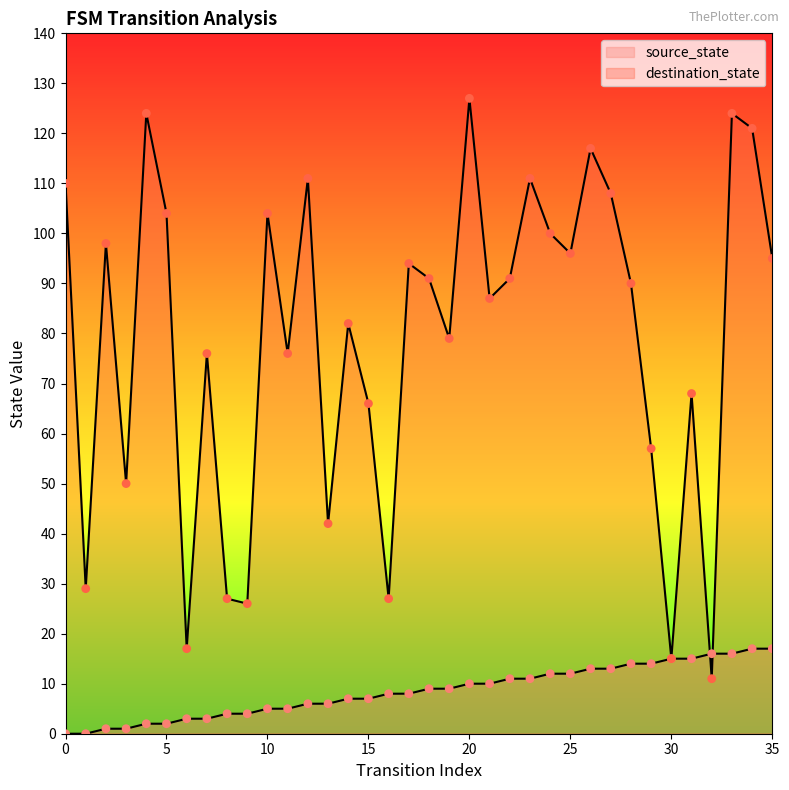

At how many categories does at least one series exceed 22?

33